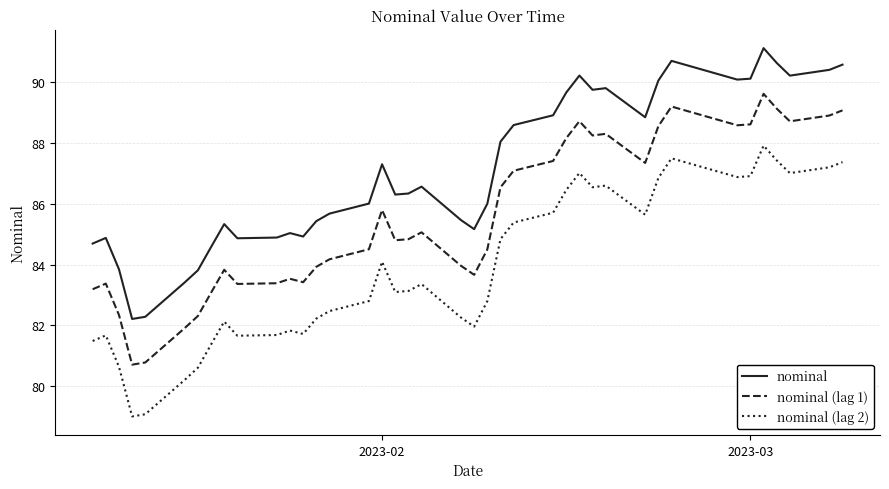

What is the highest value of the nominal (lag 1) series?

89.6